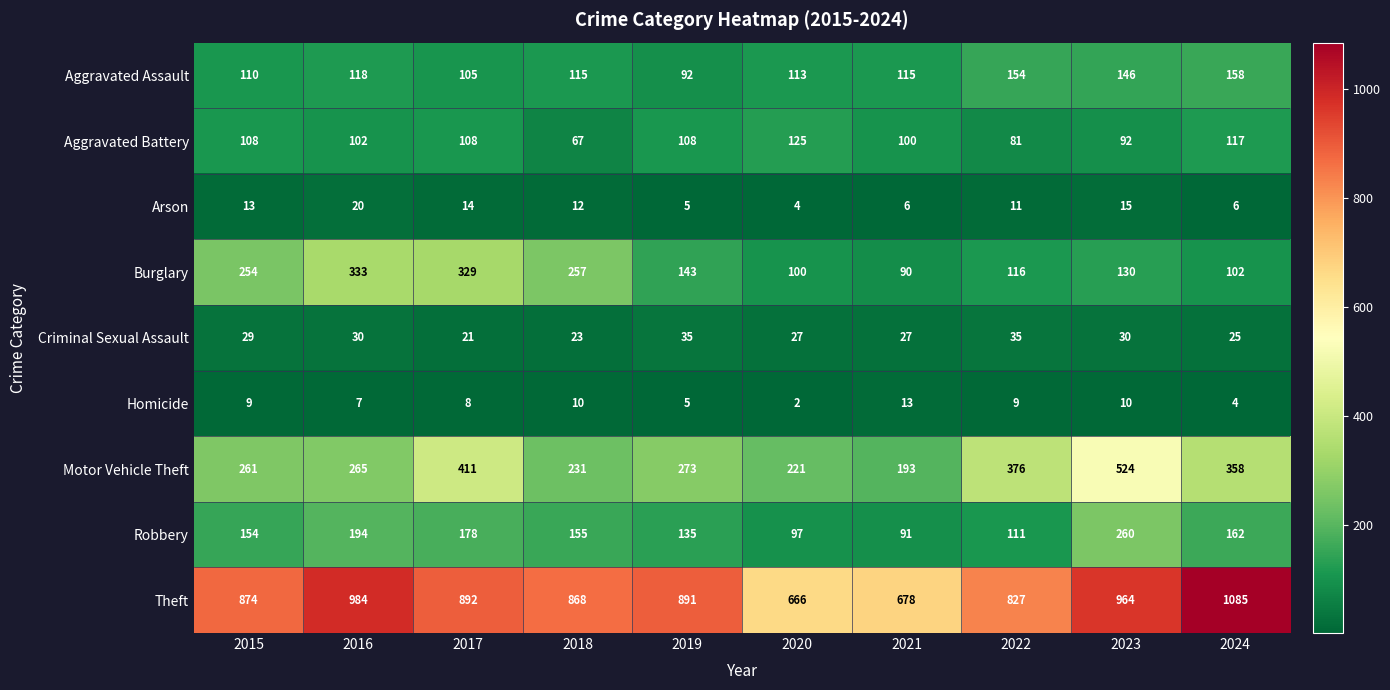

At which category is the sum across all series the highest?

2023